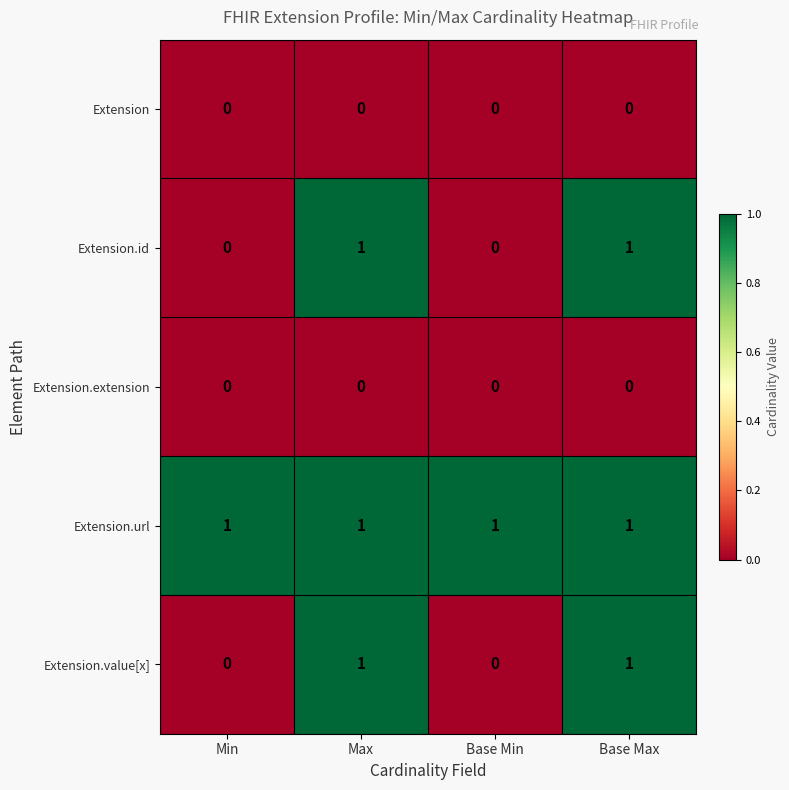

Which series has the largest total across all categories?

Extension.url